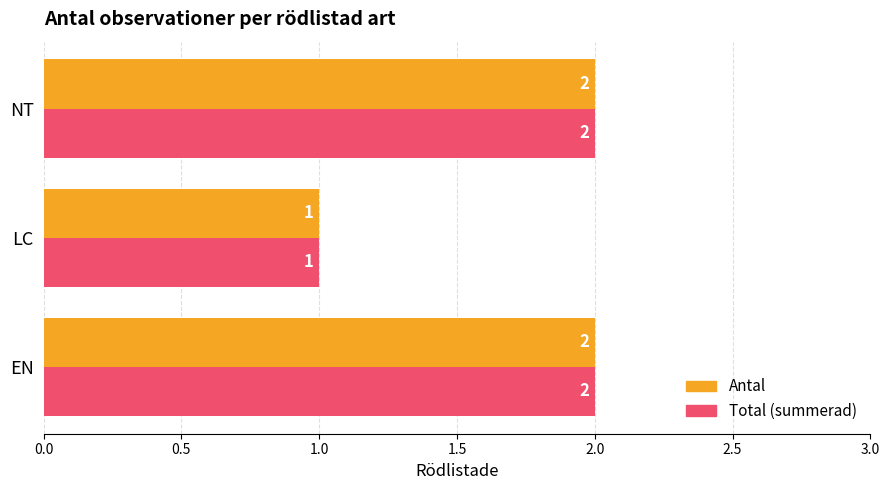

At which label is Antal closest to 1?

LC